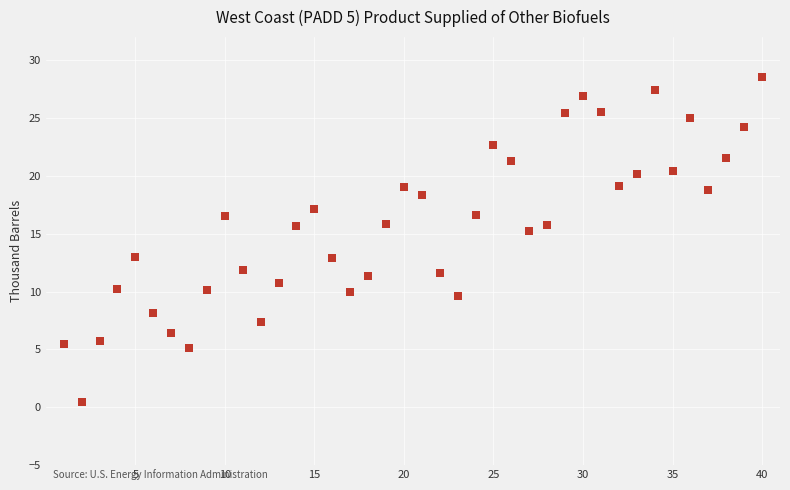

What is the range of Y values (max minus min)?

28.1